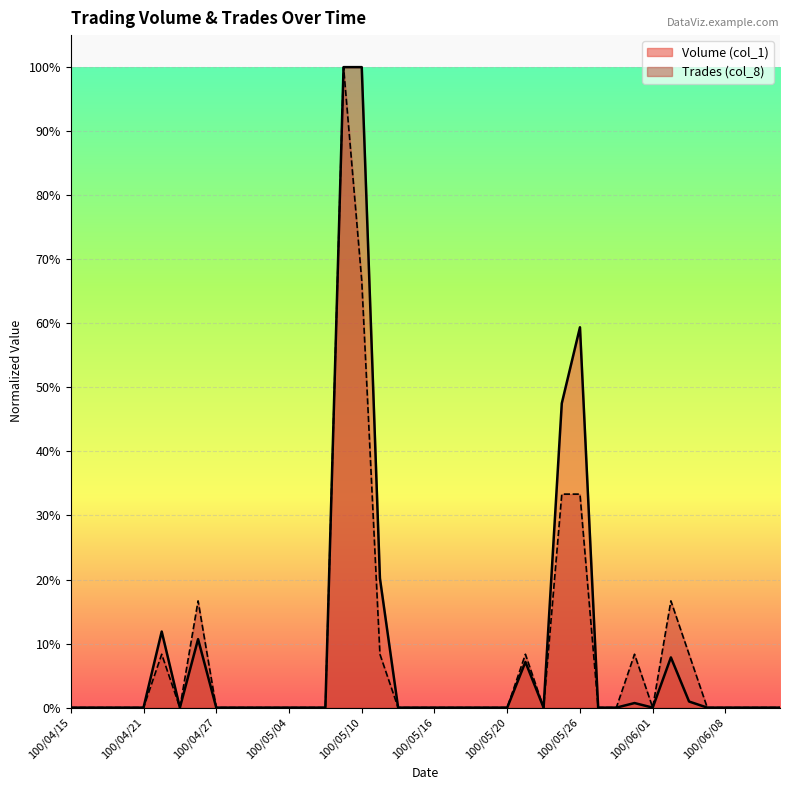

True or false: Trades (col_8) and Volume (col_1) intersect in this chart.

False